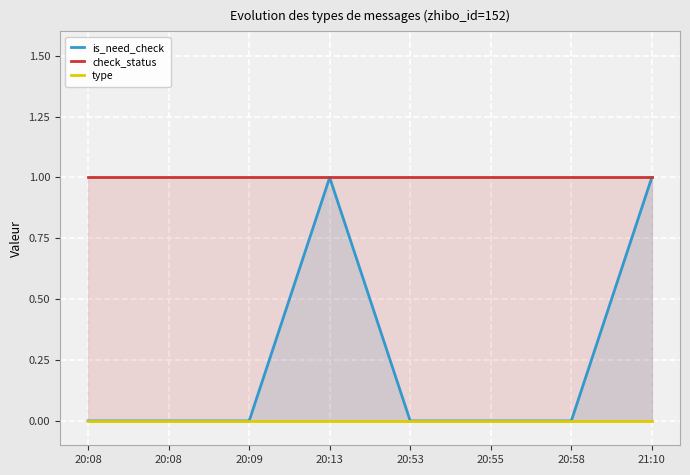

Reading left to right, list all the values displayed in this chart.

is_need_check: 20:08=0	20:08=0	20:09=0	20:13=1	20:53=0	20:55=0	20:58=0	21:10=1
check_status: 20:08=1	20:08=1	20:09=1	20:13=1	20:53=1	20:55=1	20:58=1	21:10=1
type: 20:08=0	20:08=0	20:09=0	20:13=0	20:53=0	20:55=0	20:58=0	21:10=0